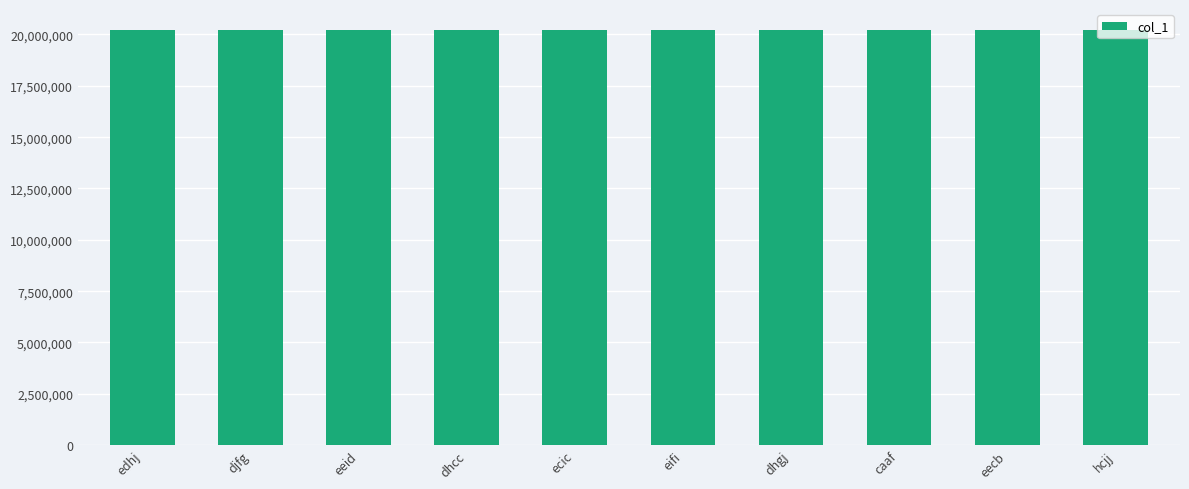

What value does the data have at eifi?

20223009